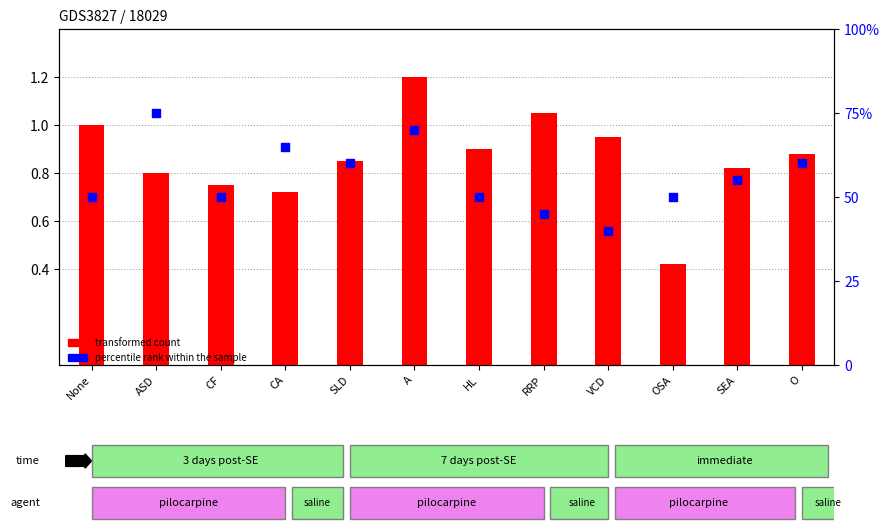

Which series contains the highest Y value?

percentile rank within the sample